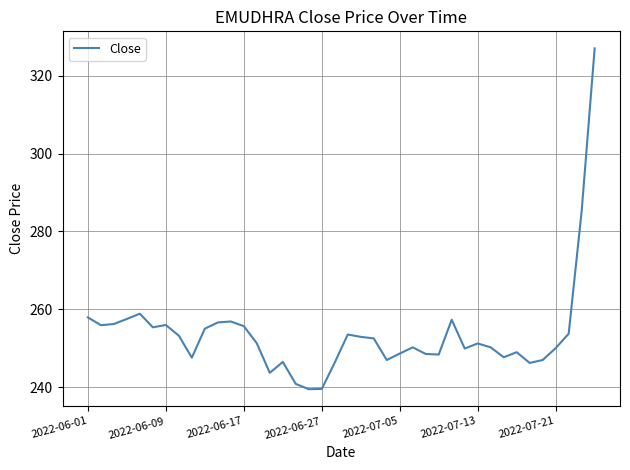

What is the greatest value displayed?

327.1